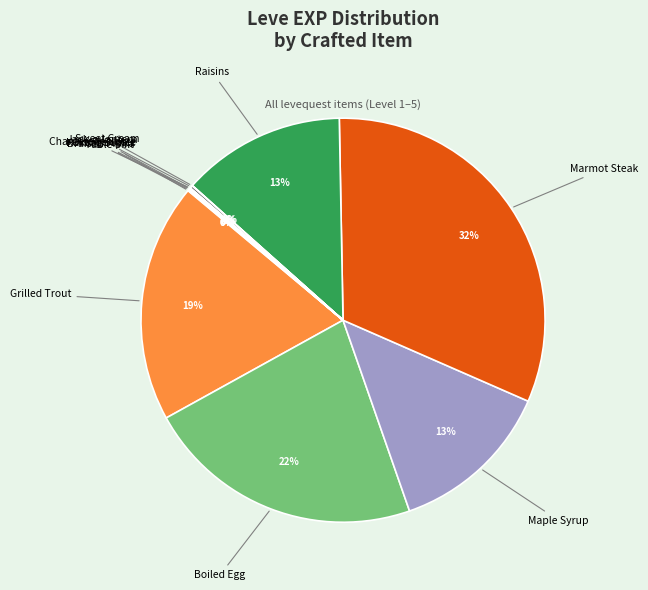

Is it true that Maple Syrup is 1% of the pie?

False